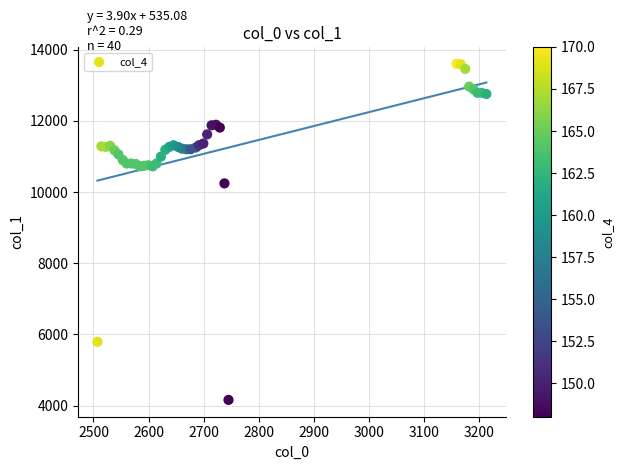

What Y value in the scatter plot is closest to 8883?

10244